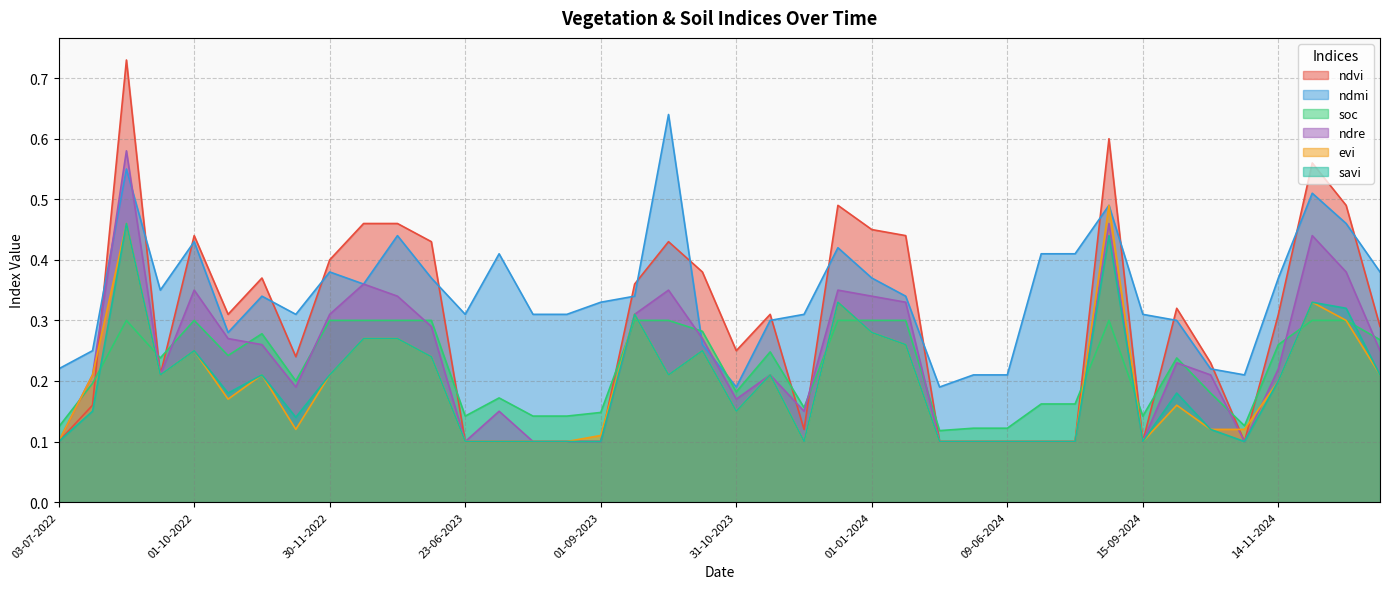

Where do soc and ndre first cross each other?

03-07-2022 and 28-07-2022